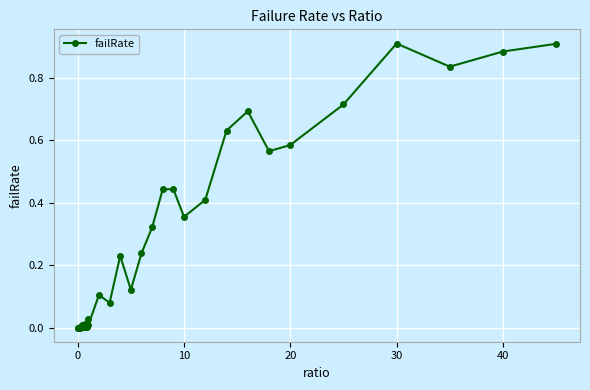

What is the sum of all values?

9.5